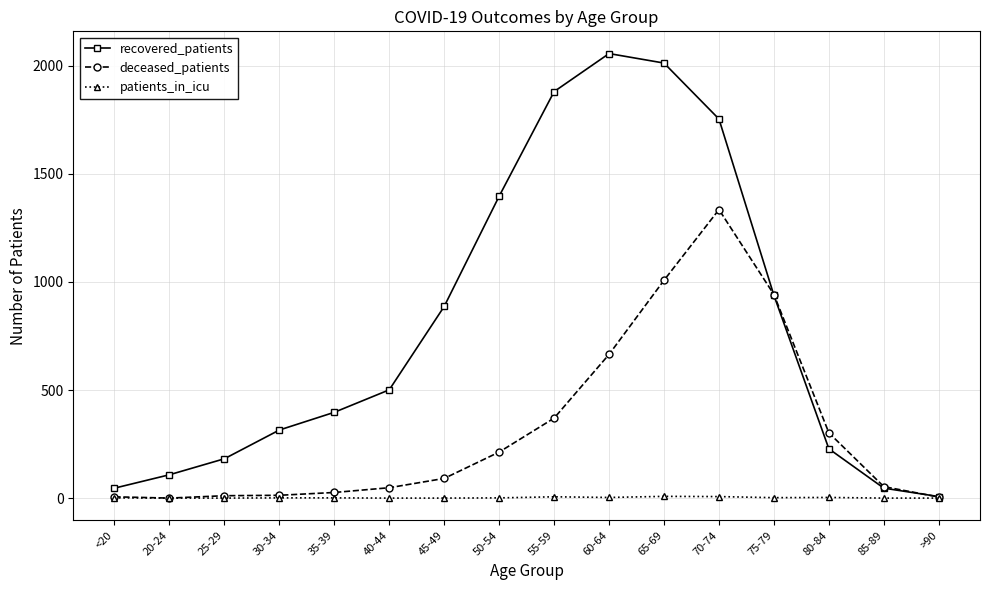

True or false: patients_in_icu has more than 1 interior local peaks.

True